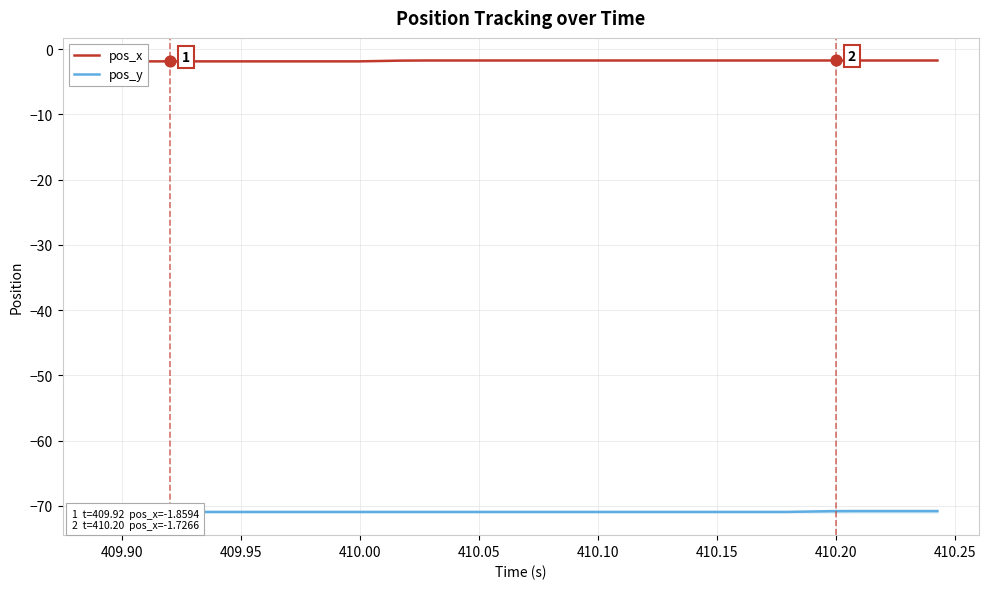

Is the value of pos_y at 26 greater than the value of pos_x at 38?

No